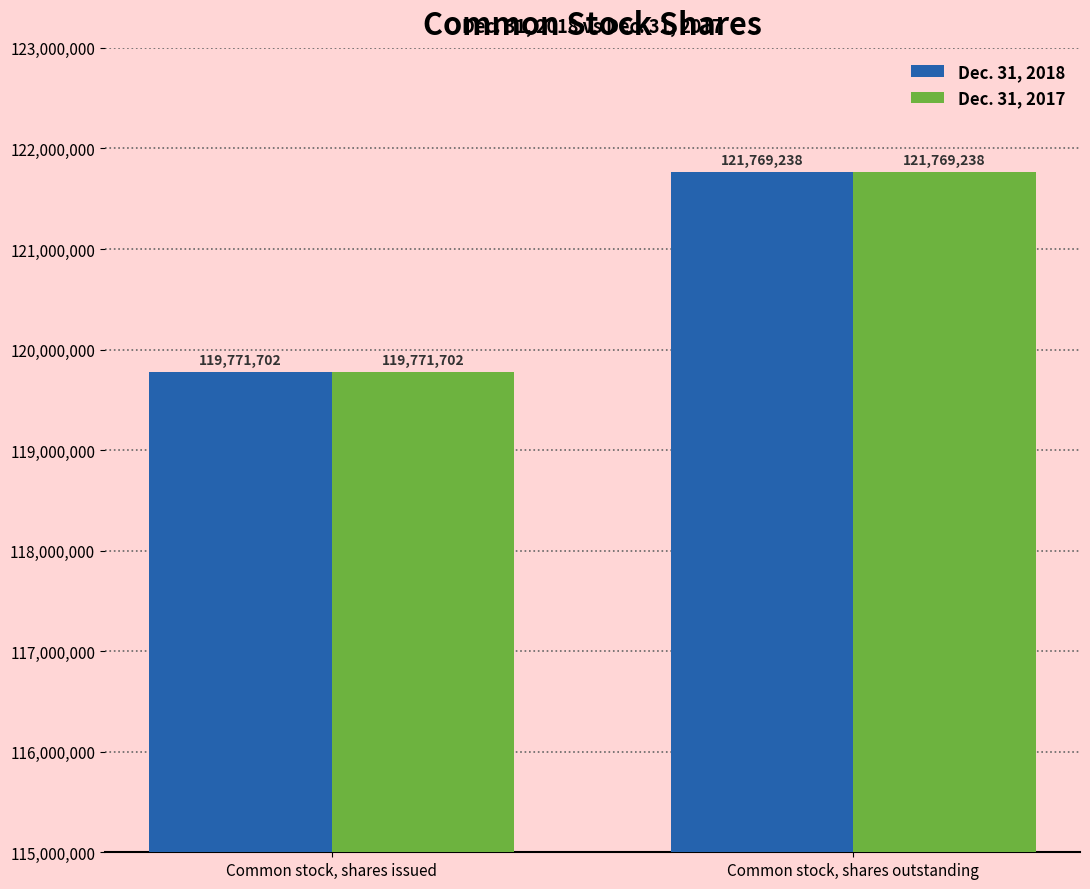

True or false: Dec. 31, 2017 has a value of 121769238 at Common stock, shares outstanding.

True